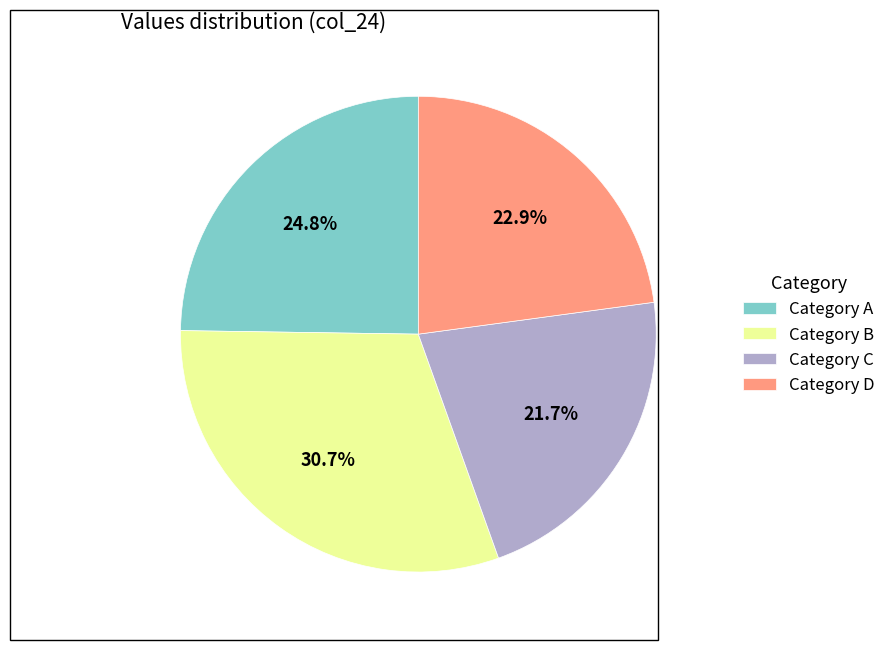

What is the largest slice in the pie chart?

Category B